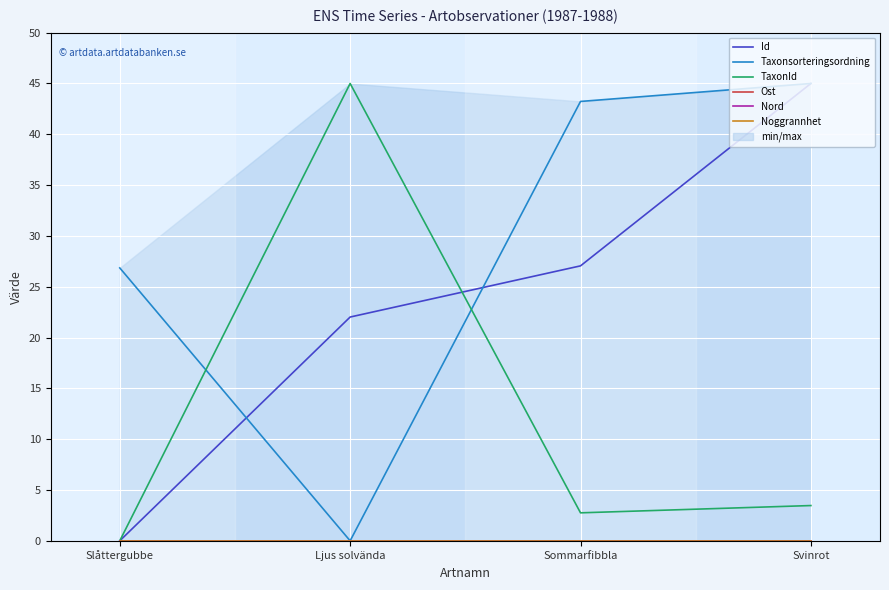

What is the total value across all series at Ljus solvända?

67.0